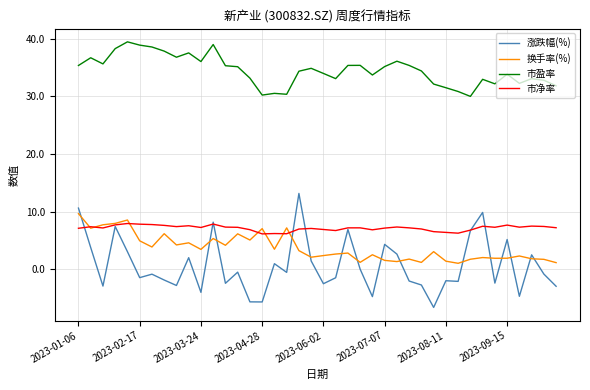

How many times do 涨跌幅(%) and 换手率(%) cross each other?

15